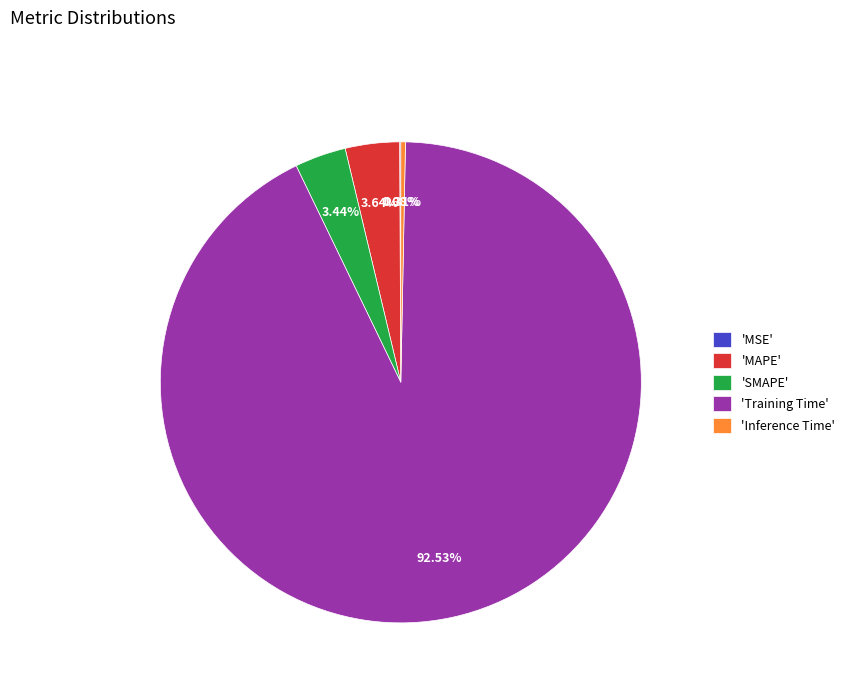

Combined, do 'MAPE' and 'Inference Time' account for over 50%?

No